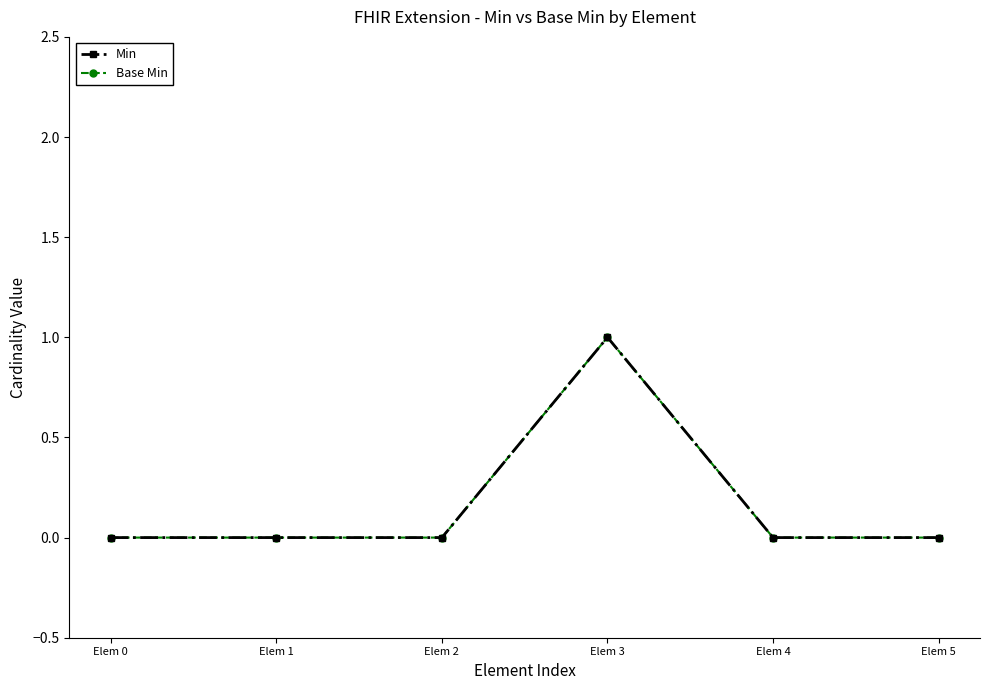

Reading left to right, what are all the values shown in this chart?

Min: Elem 0=0	Elem 1=0	Elem 2=0	Elem 3=1	Elem 4=0	Elem 5=0
Base Min: Elem 0=0	Elem 1=0	Elem 2=0	Elem 3=1	Elem 4=0	Elem 5=0